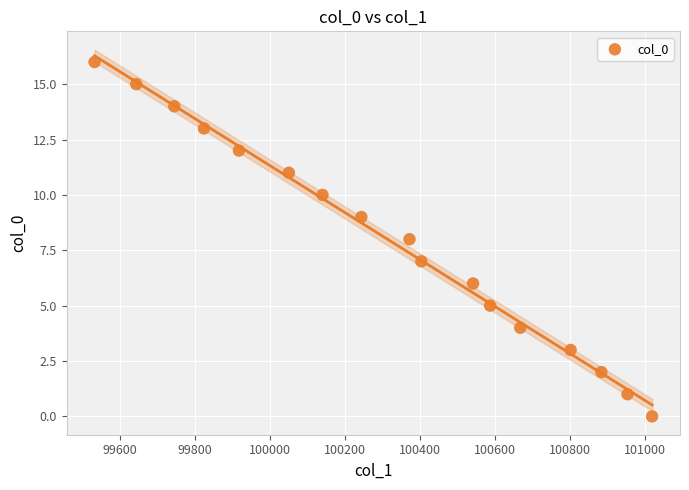

What is the range of Y values (max minus min)?

16